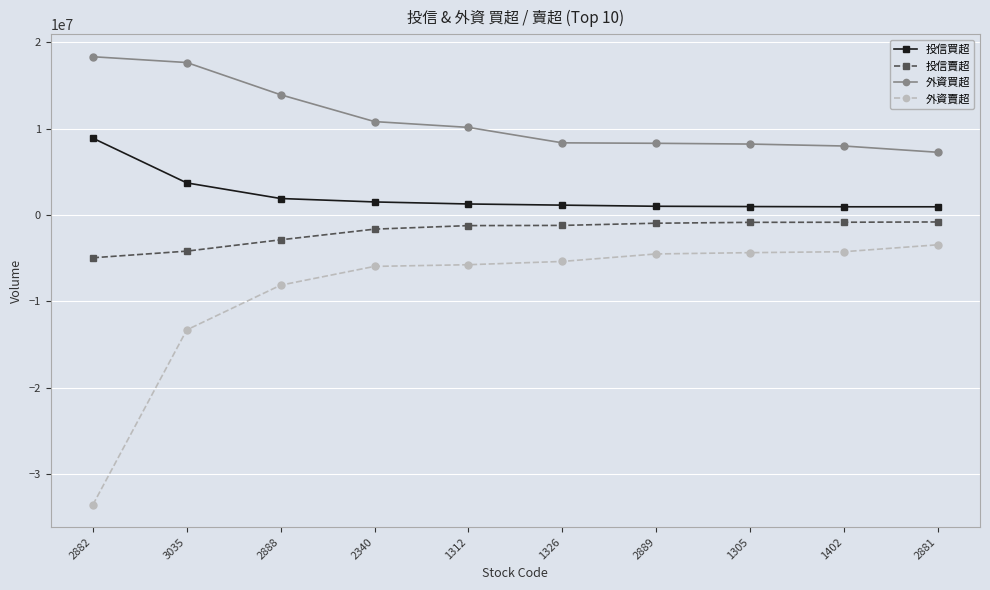

Rank the series by their average value, from lowest to highest.

外資賣超, 投信賣超, 投信買超, 外資買超